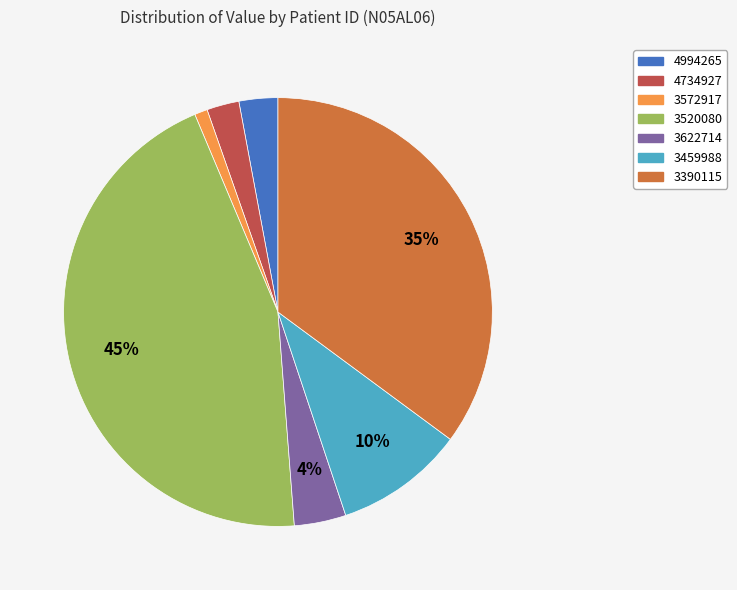

Which category has the smallest portion of the pie?

3572917